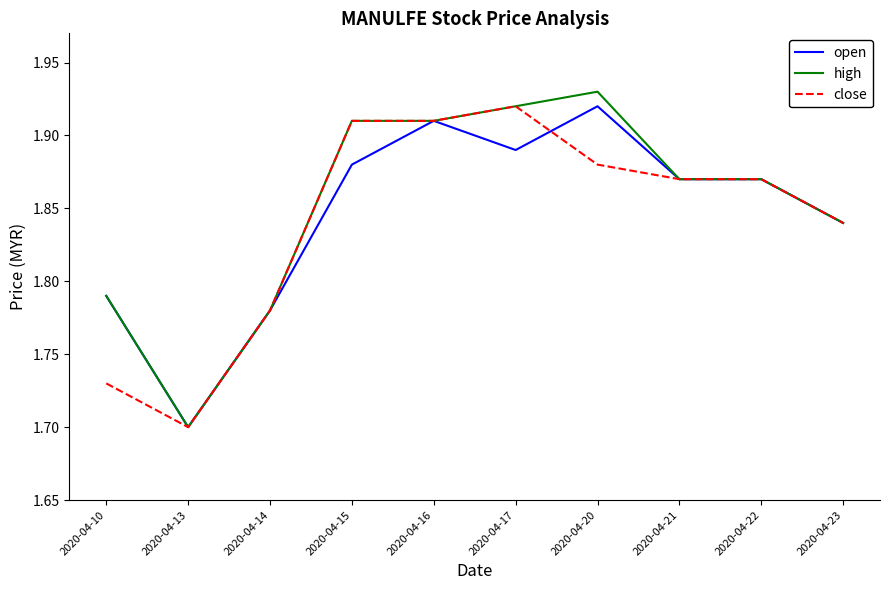

What is the total value across all series at 2020-04-21?

5.6